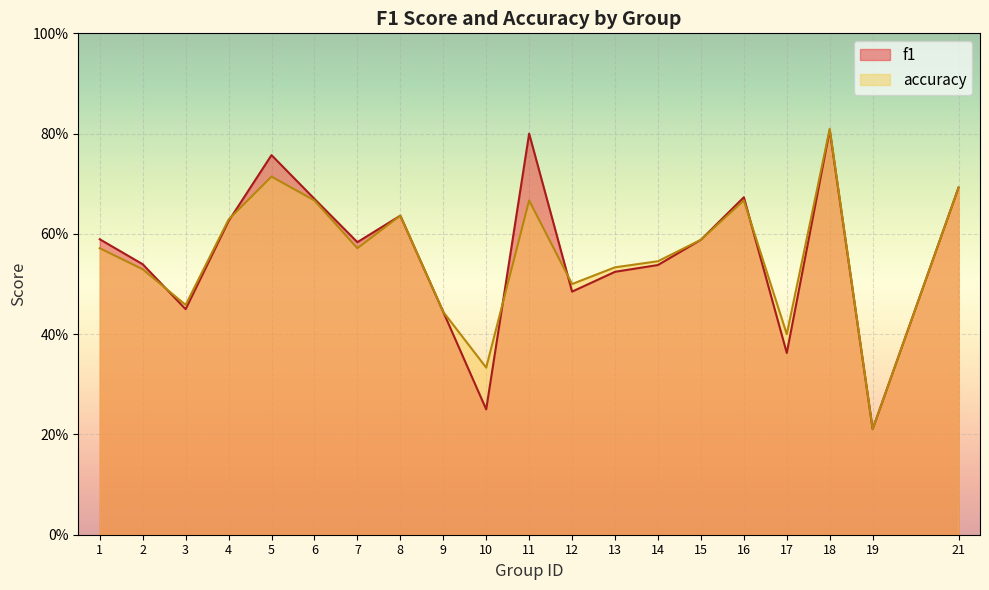

Which has a higher value, 2 or 7?

7